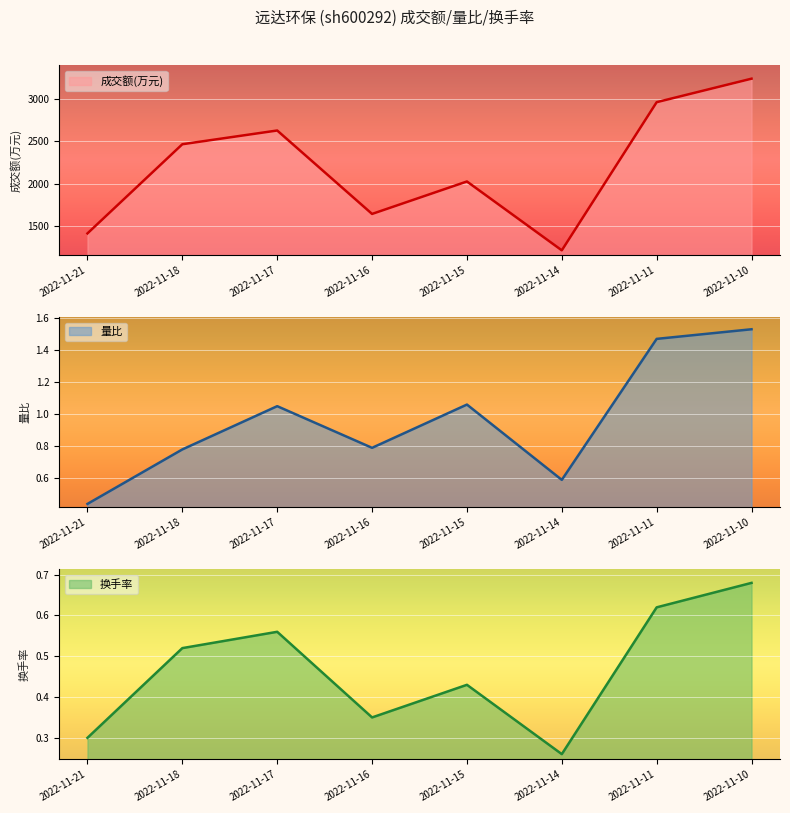

Where is 换手率 nearest to the value 0?

2022-11-14